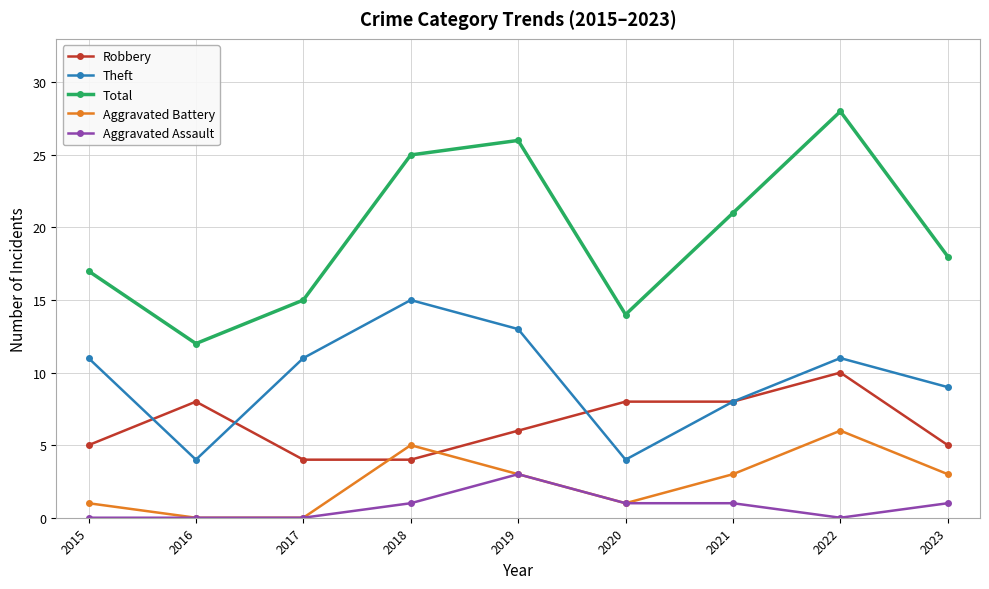

What is the value of the Robbery point at the 2nd from the left?

8